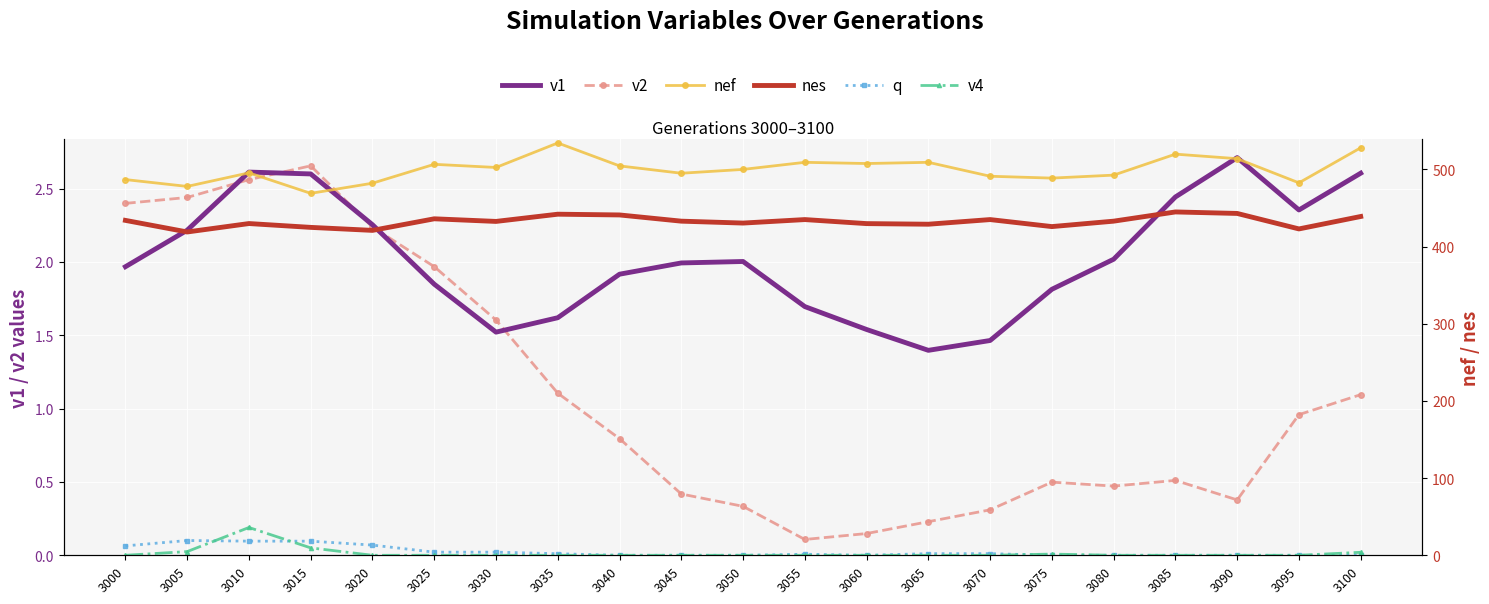

At which label is v2 closest to 1?

3095